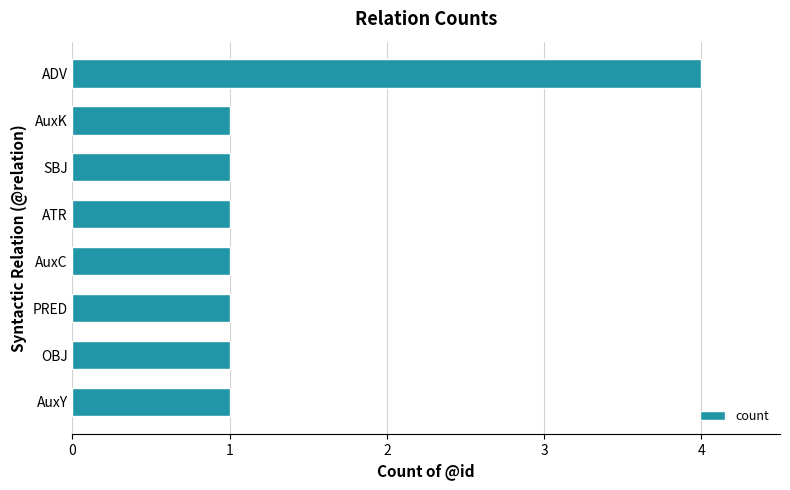

Count the number of categories in the chart.

8